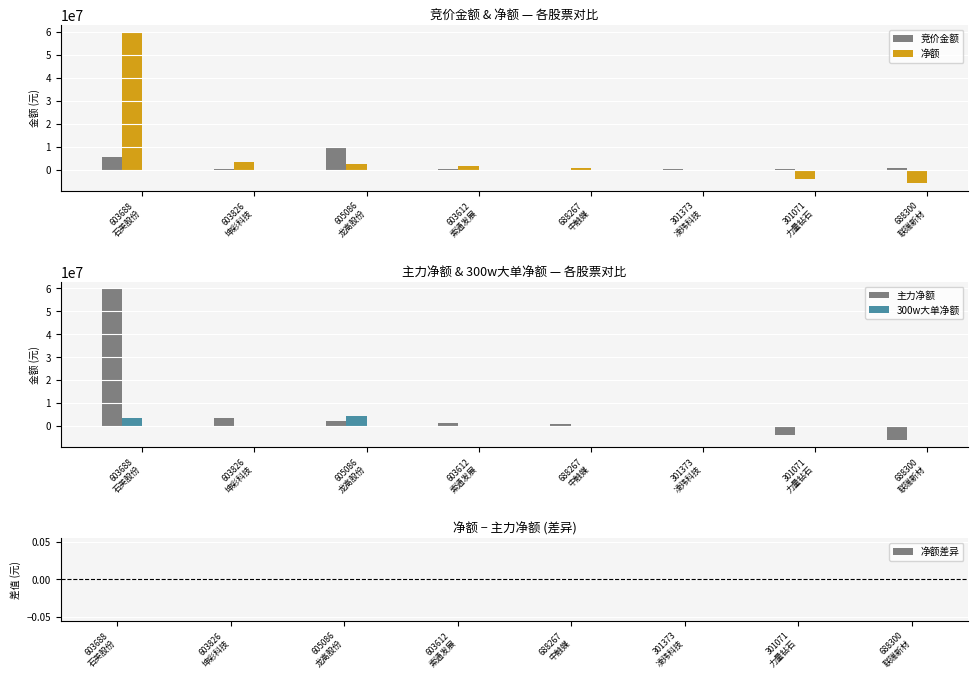

Reading left to right, transcribe all the data shown in this chart.

竞价金额: 603688
石英股份=5588744	603826
坤彩科技=182280	605086
龙高股份=9747584	603612
索通发展=85740	688267
中触媒=0	301373
凌玮科技=46896	301071
力量钻石=179046	688300
联瑞新材=529178
净额: 603688
石英股份=59695290	603826
坤彩科技=3272448	605086
龙高股份=2342653	603612
索通发展=1340594	688267
中触媒=840021	301373
凌玮科技=0	301071
力量钻石=-4143952	688300
联瑞新材=-5999915
主力净额: 603688
石英股份=59695290	603826
坤彩科技=3272448	605086
龙高股份=2342653	603612
索通发展=1340594	688267
中触媒=840021	301373
凌玮科技=0	301071
力量钻石=-4143952	688300
联瑞新材=-5999915
300w大单净额: 603688
石英股份=3393049	603826
坤彩科技=0	605086
龙高股份=4133726	603612
索通发展=0	688267
中触媒=0	301373
凌玮科技=0	301071
力量钻石=0	688300
联瑞新材=0